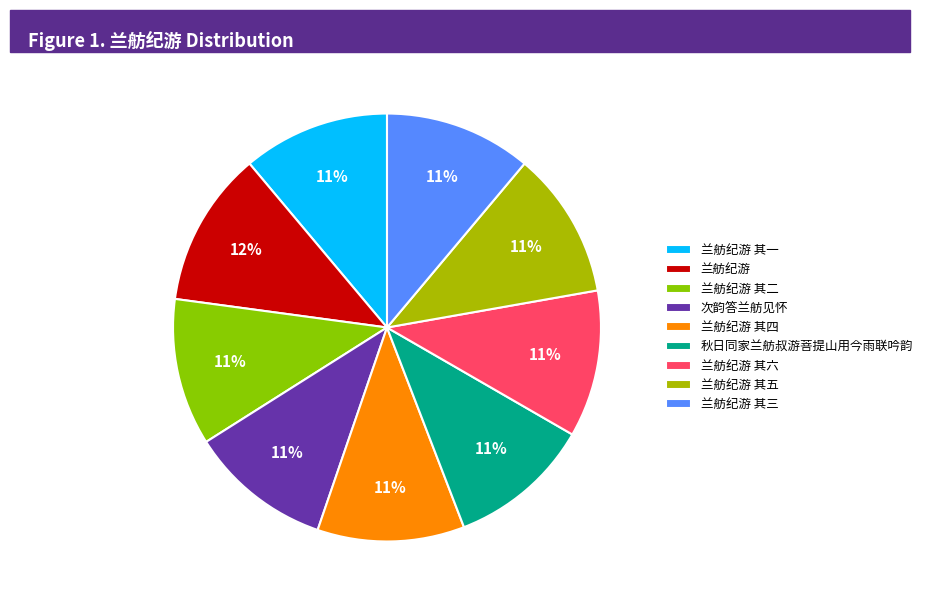

The 兰舫纪游 其一 slice represents 23% of the pie. True or false?

False